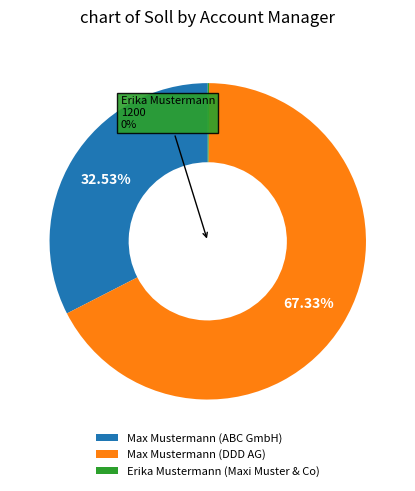

How many slices are in this pie chart?

3